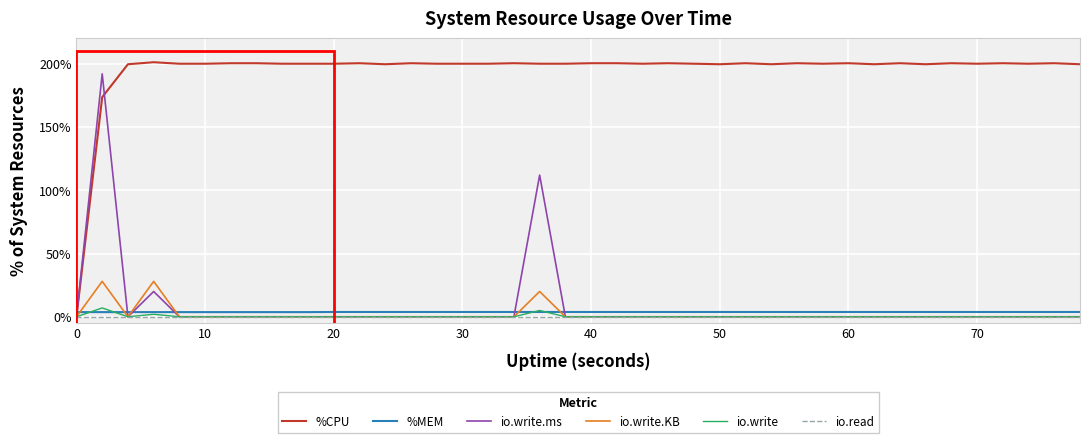

What is the highest value of the io.write series?

7.0